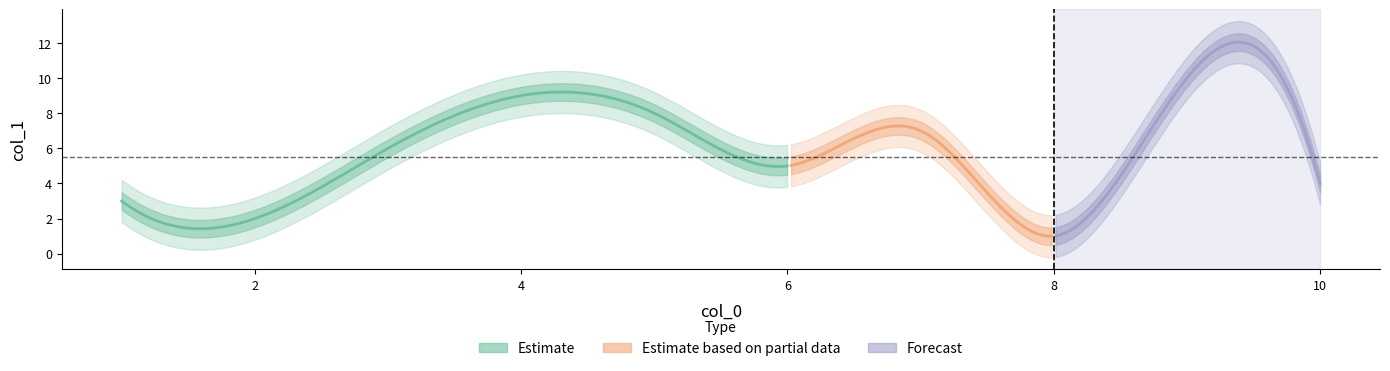

Rank the categories by value from highest to lowest.

9, 4, 5, 7, 3, 6, 10, 1, 2, 8